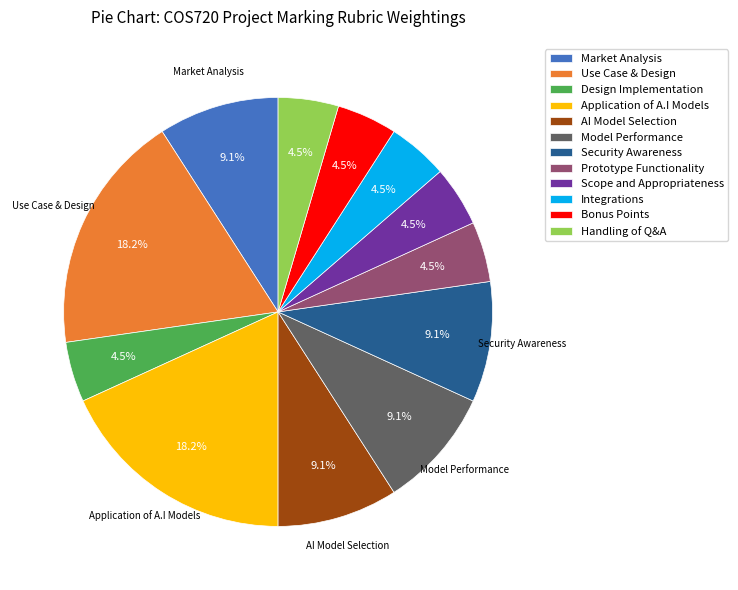

Do AI Model Selection and Bonus Points together represent more than half of the pie?

No